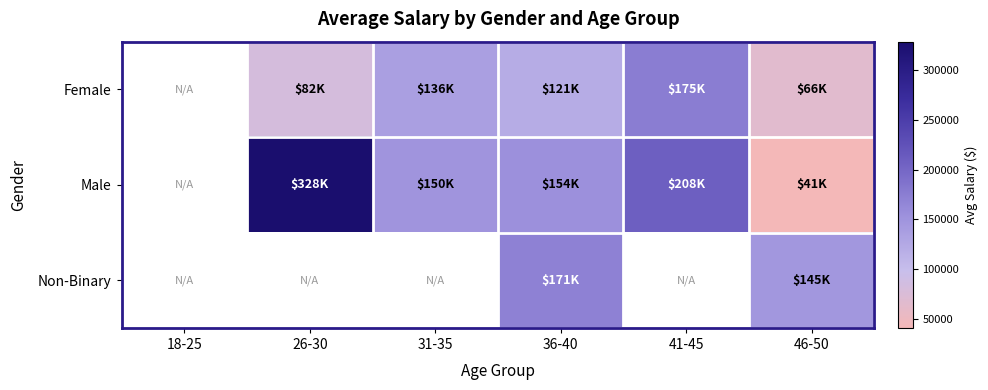

What is the approximate value of Male at 46-50?

40786.0